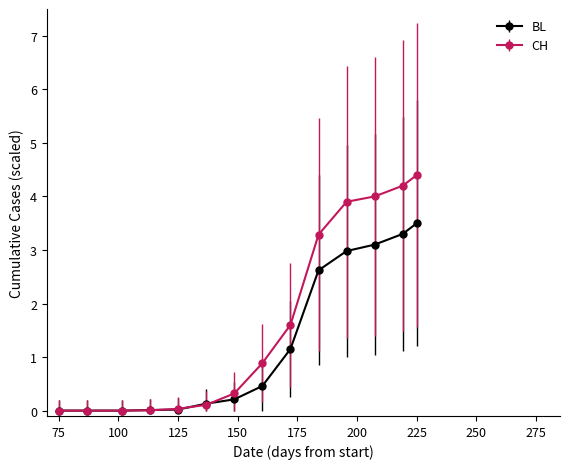

Which series has the widest spread of values?

CH